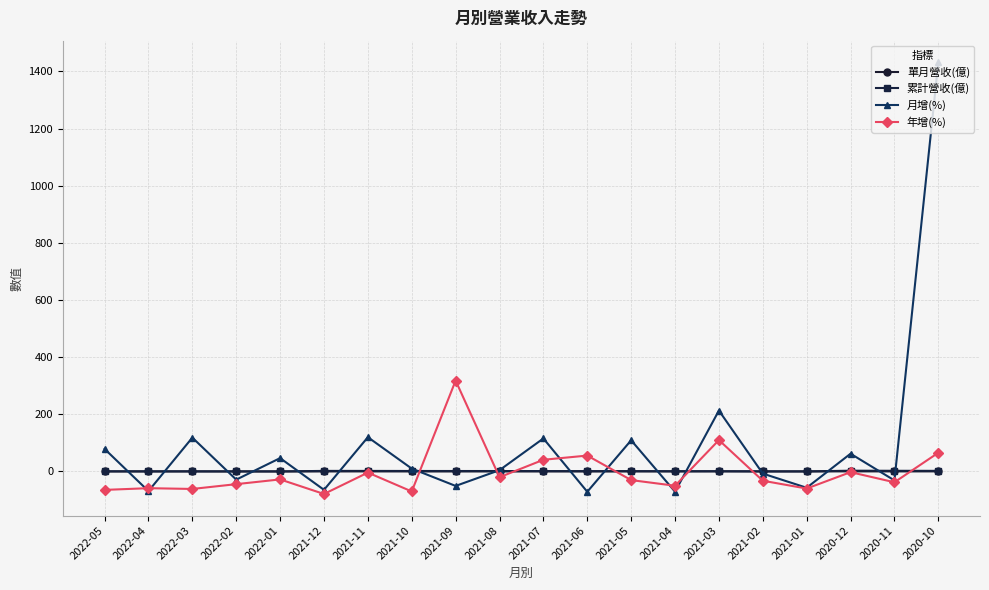

How many data points does each series have?

20